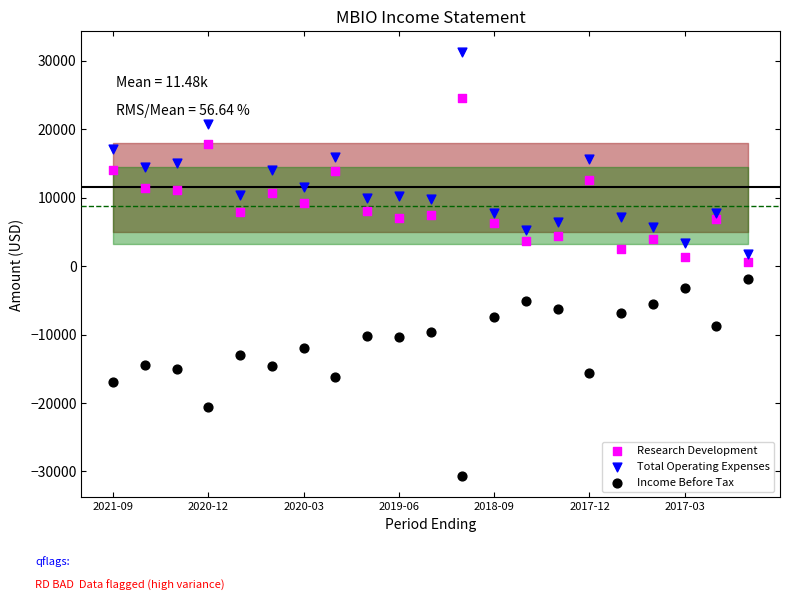

Which series contains the lowest Y value?

Income Before Tax